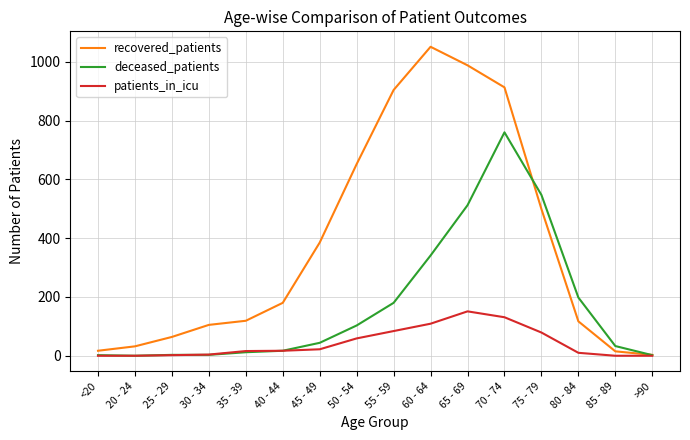

Does the chart have visible grid lines?

Yes